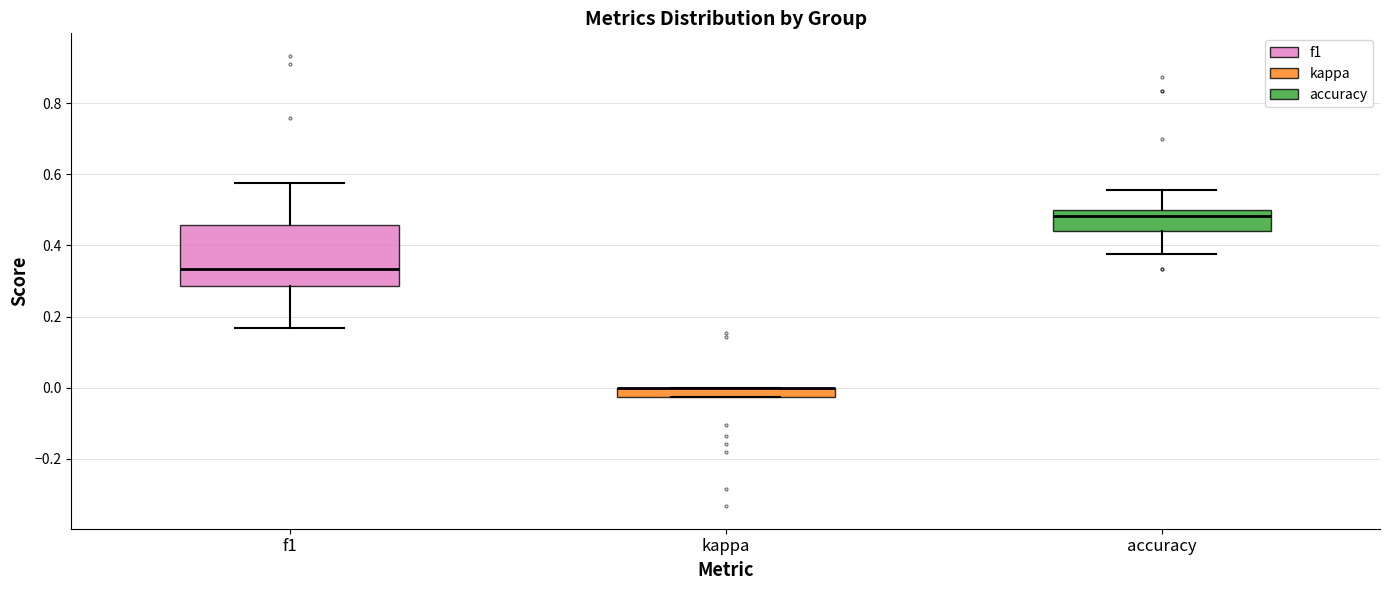

Where is the lower edge of the box for kappa on the y-axis? The values are not printed on the chart, so give them approximately, as read against the axis.

-0.02